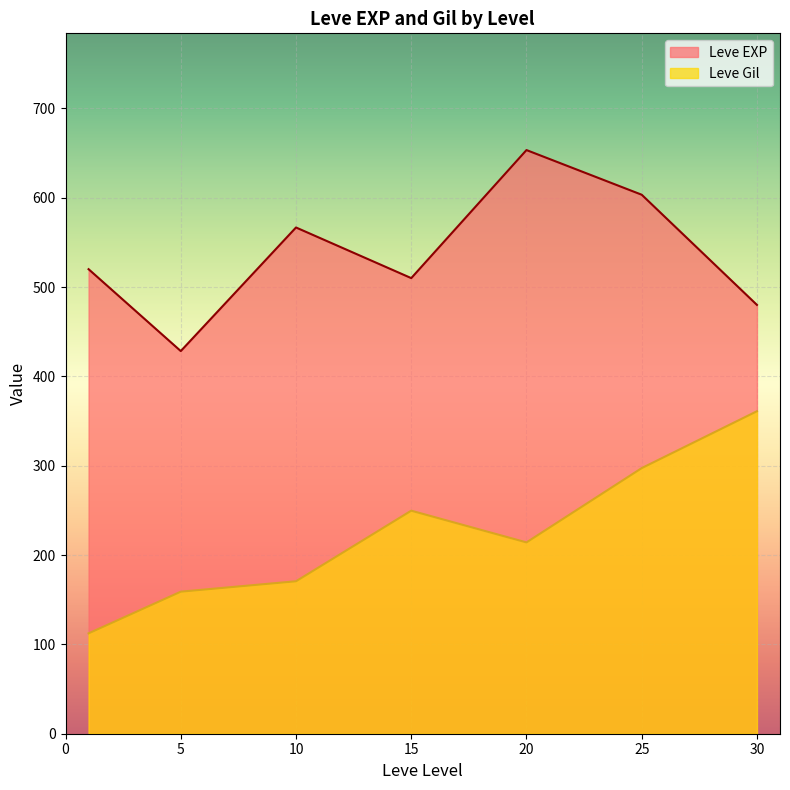

What is the average value of the Leve EXP series?

537.4